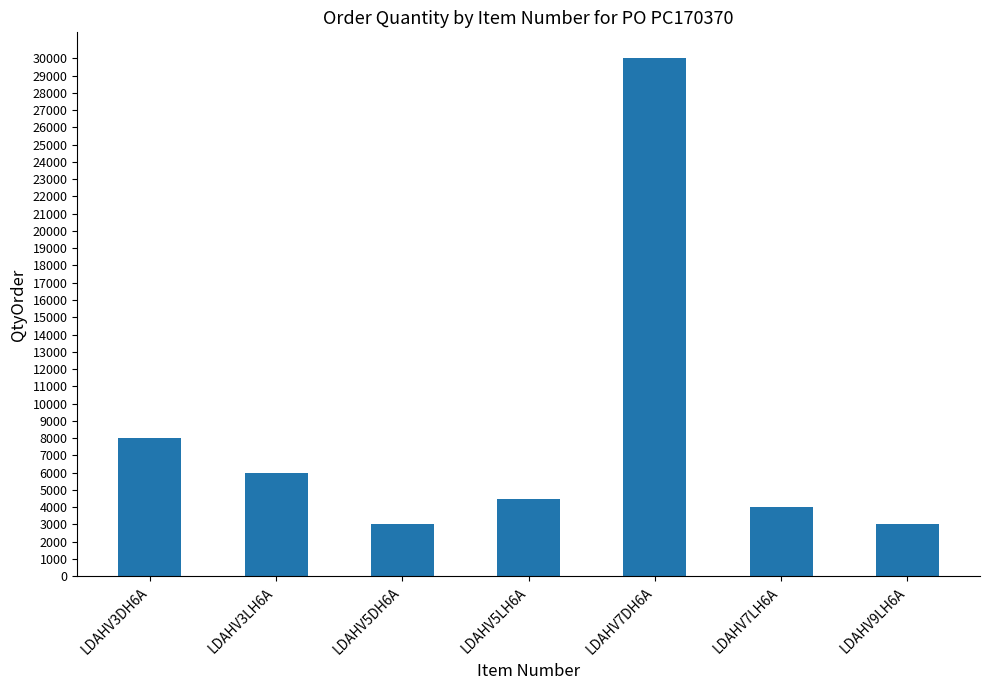

Between LDAHV5LH6A and LDAHV7DH6A, which is larger?

LDAHV7DH6A